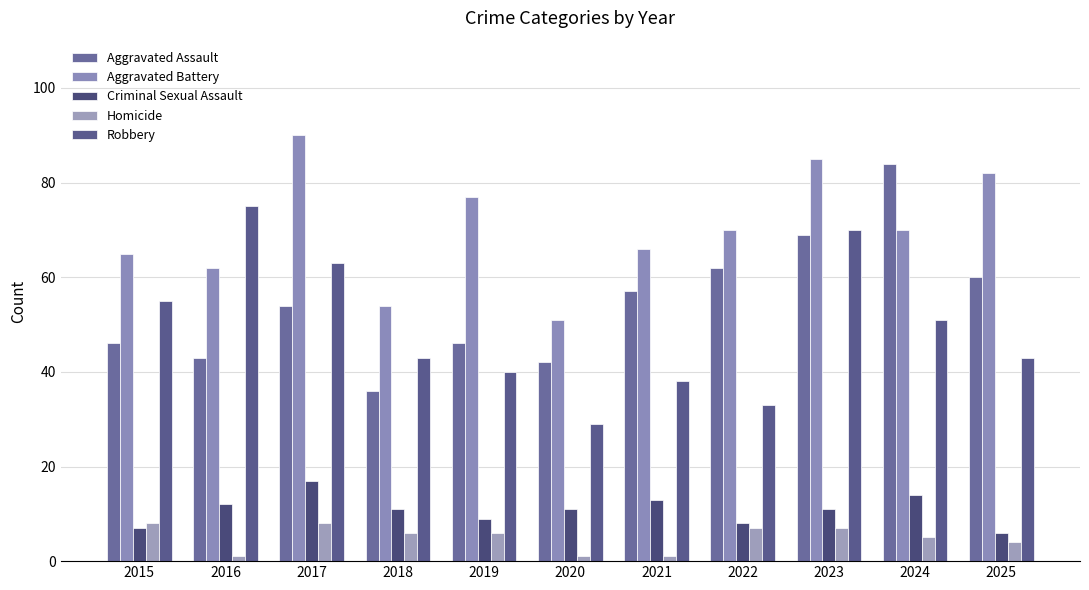

Which category has the lowest value across all series?

2016